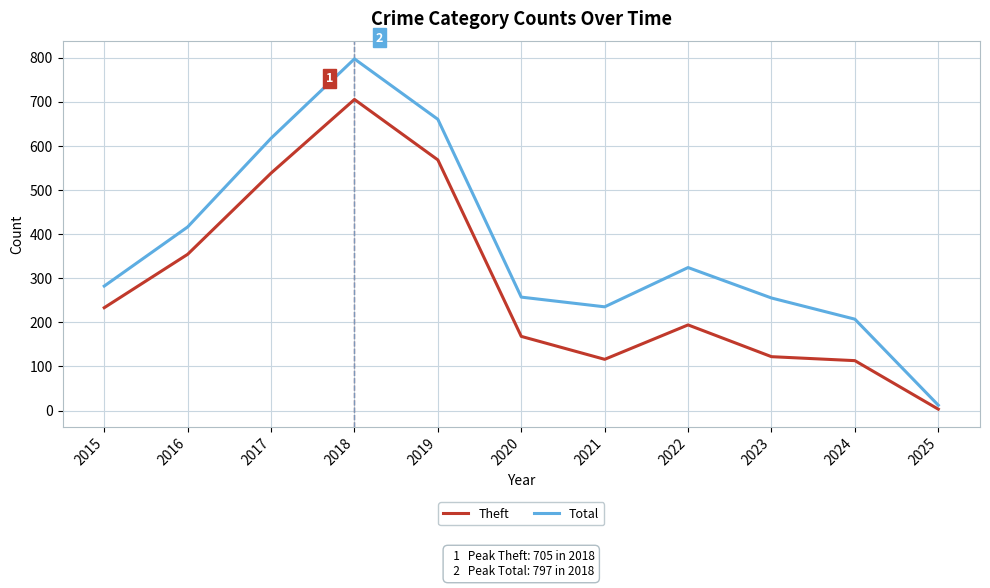

Where does the Theft series first go above 194?

2015